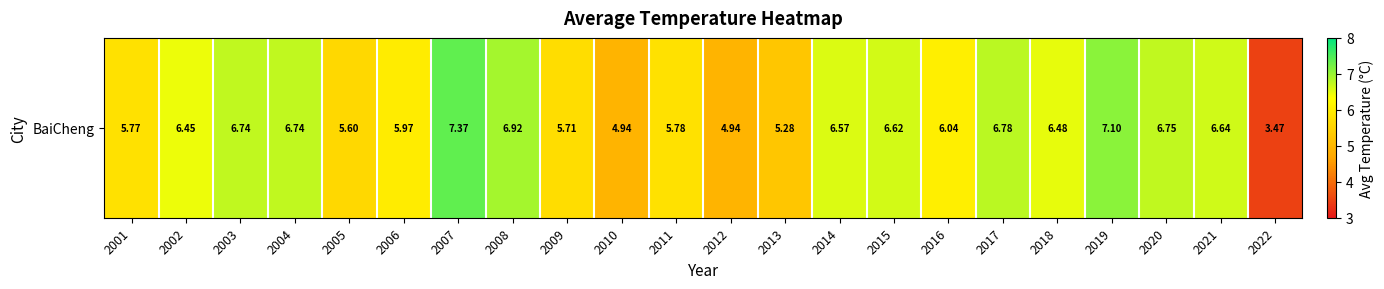

Reading right to left, list all the values displayed in this chart.

2022=3.5	2021=6.6	2020=6.7	2019=7.1	2018=6.5	2017=6.8	2016=6.0	2015=6.6	2014=6.6	2013=5.3	2012=4.9	2011=5.8	2010=4.9	2009=5.7	2008=6.9	2007=7.4	2006=6.0	2005=5.6	2004=6.7	2003=6.7	2002=6.4	2001=5.8